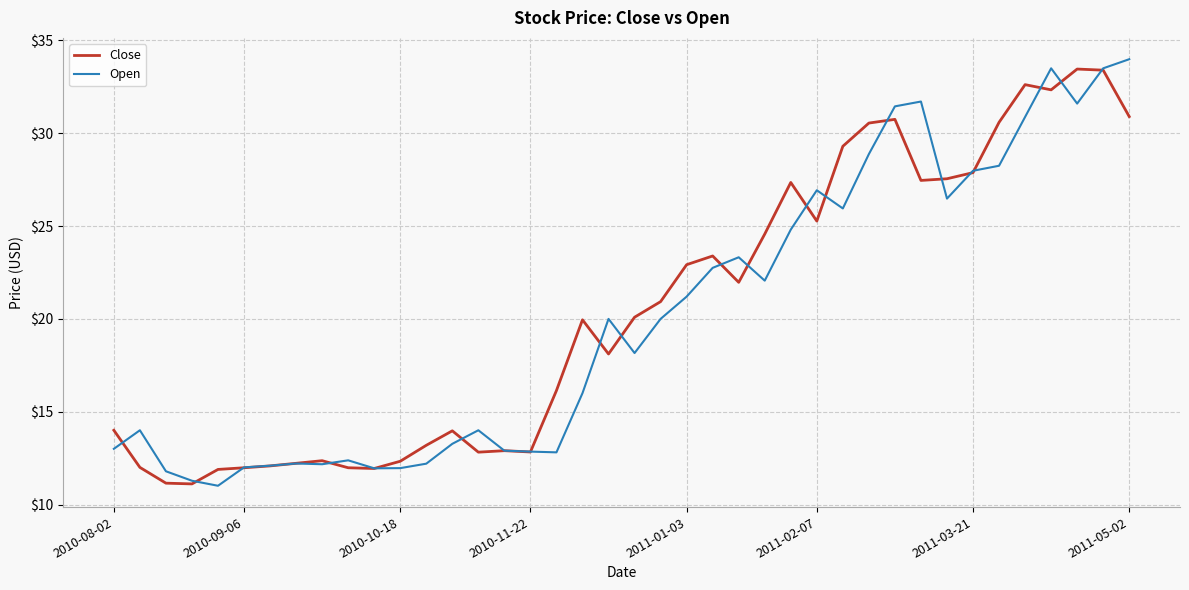

What is the smallest value displayed?

11.0